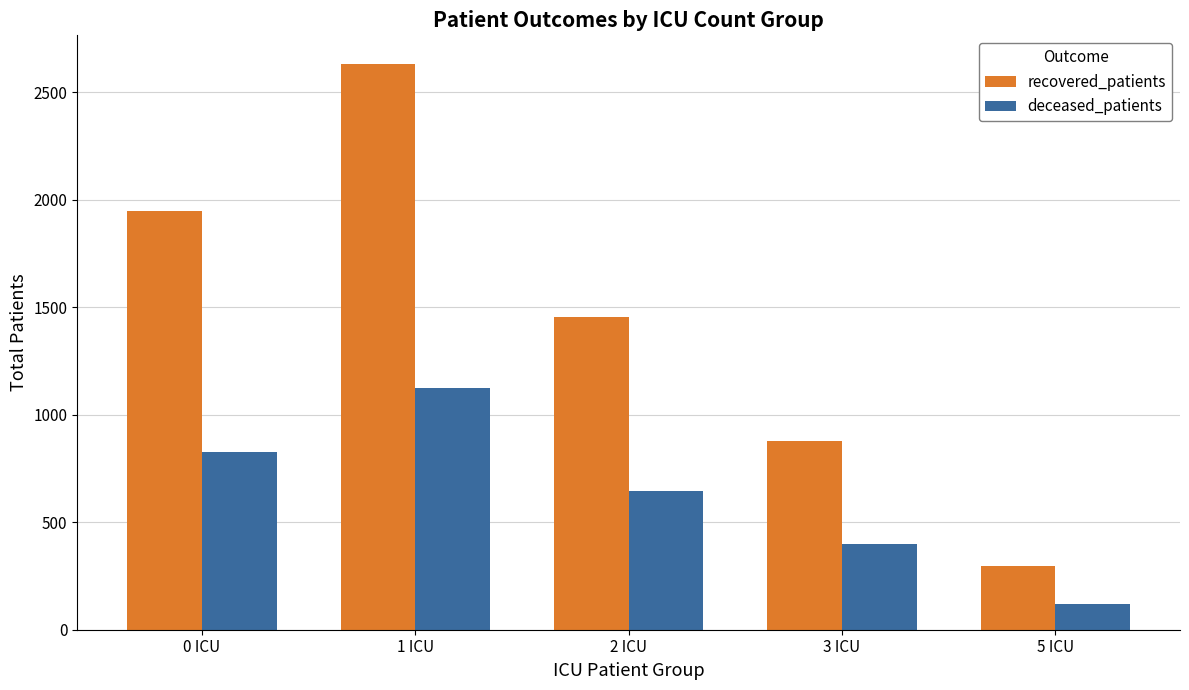

At how many categories does at least one series exceed 344?

4